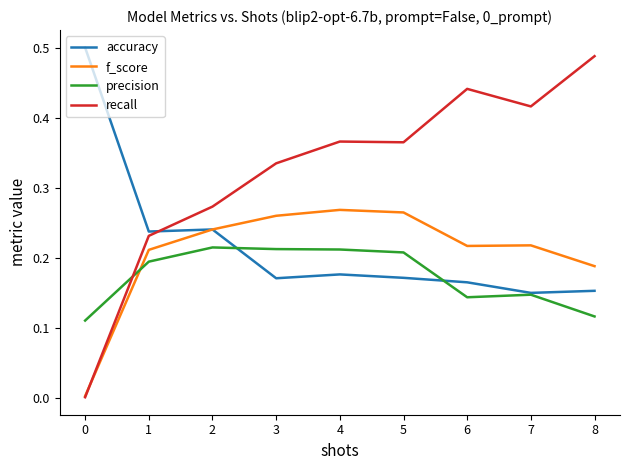

At which label does recall reach its peak?

8